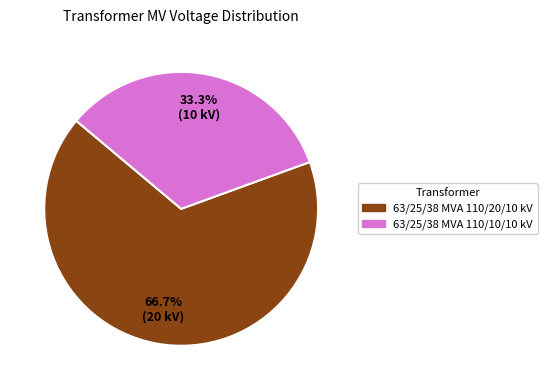

Is there a majority slice in this chart?

Yes